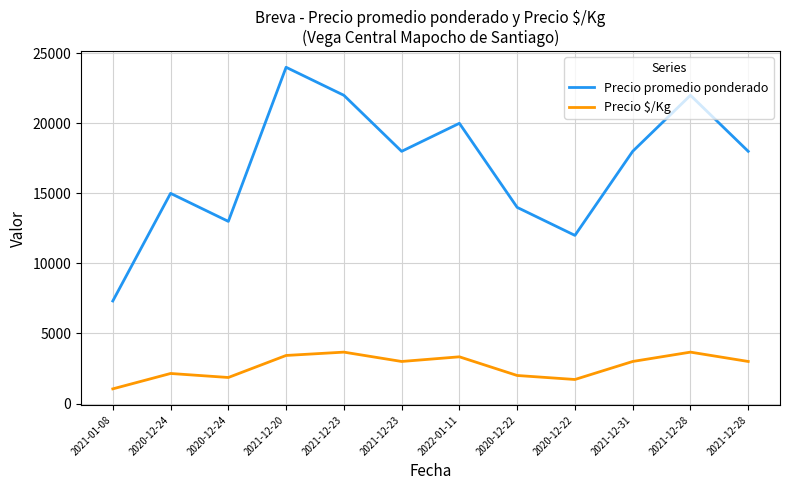

Is this an area chart (filled region under the line)?

No